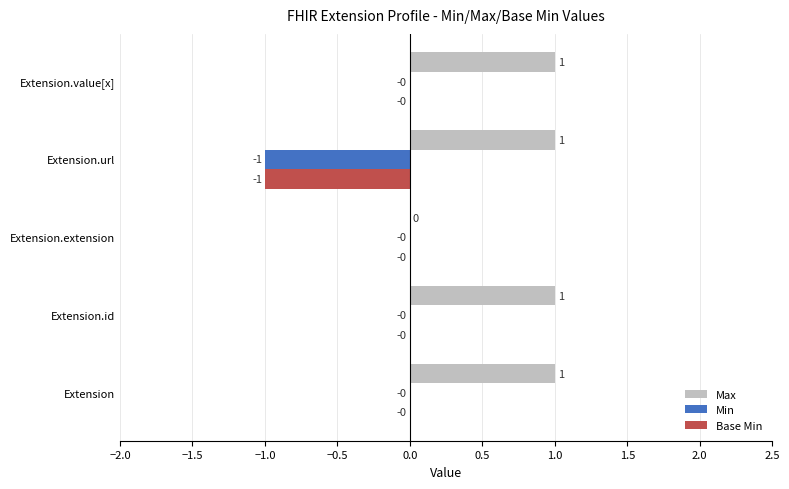

What are all the series names shown in the legend?

Max, Min, Base Min